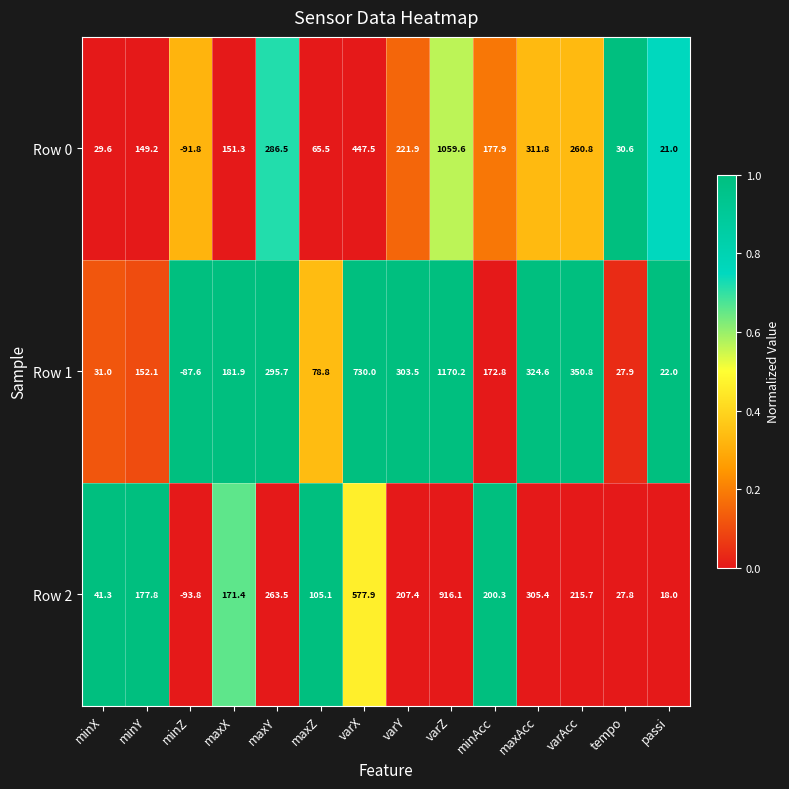

At how many categories does at least one series exceed 0?

13